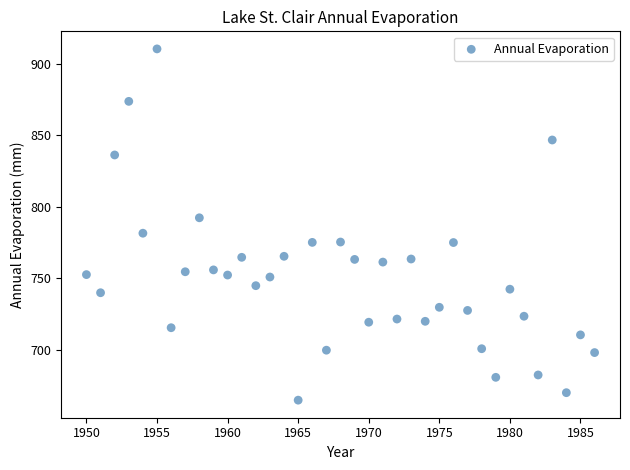

What is the range of X values (max minus min)?

36.0